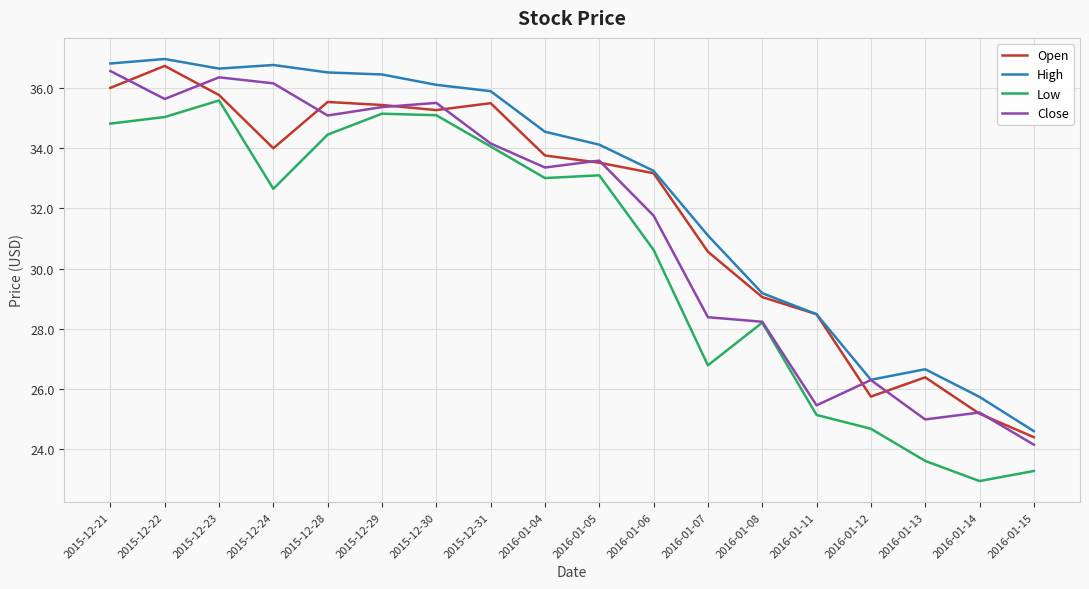

At which label is Open closest to 30?

2016-01-07